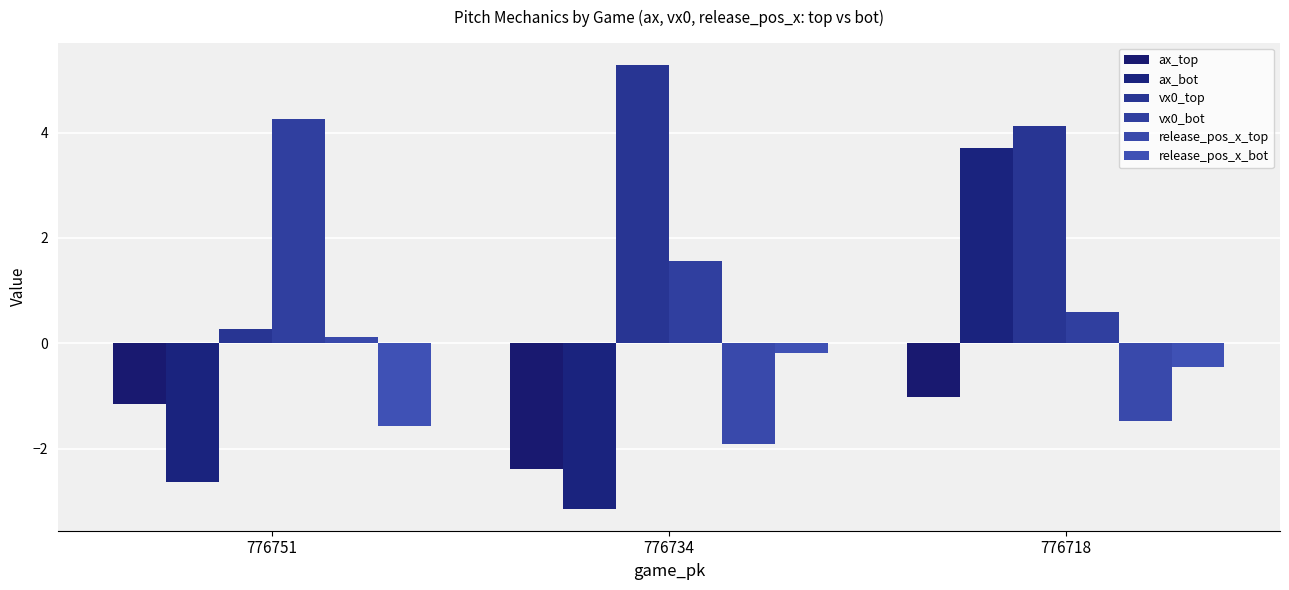

How many bars are there in total?

18